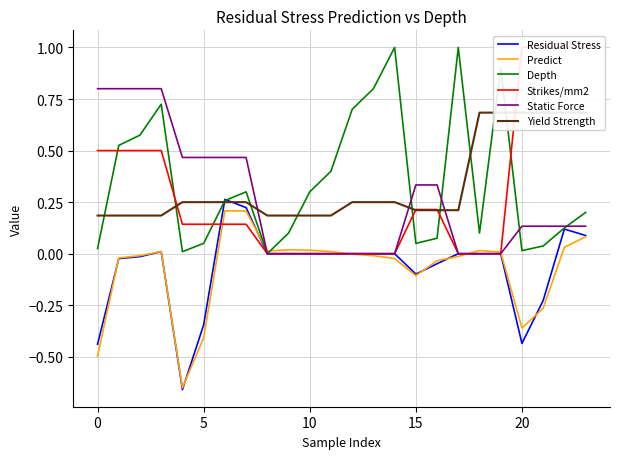

How many values in Residual Stress are below zero?

9